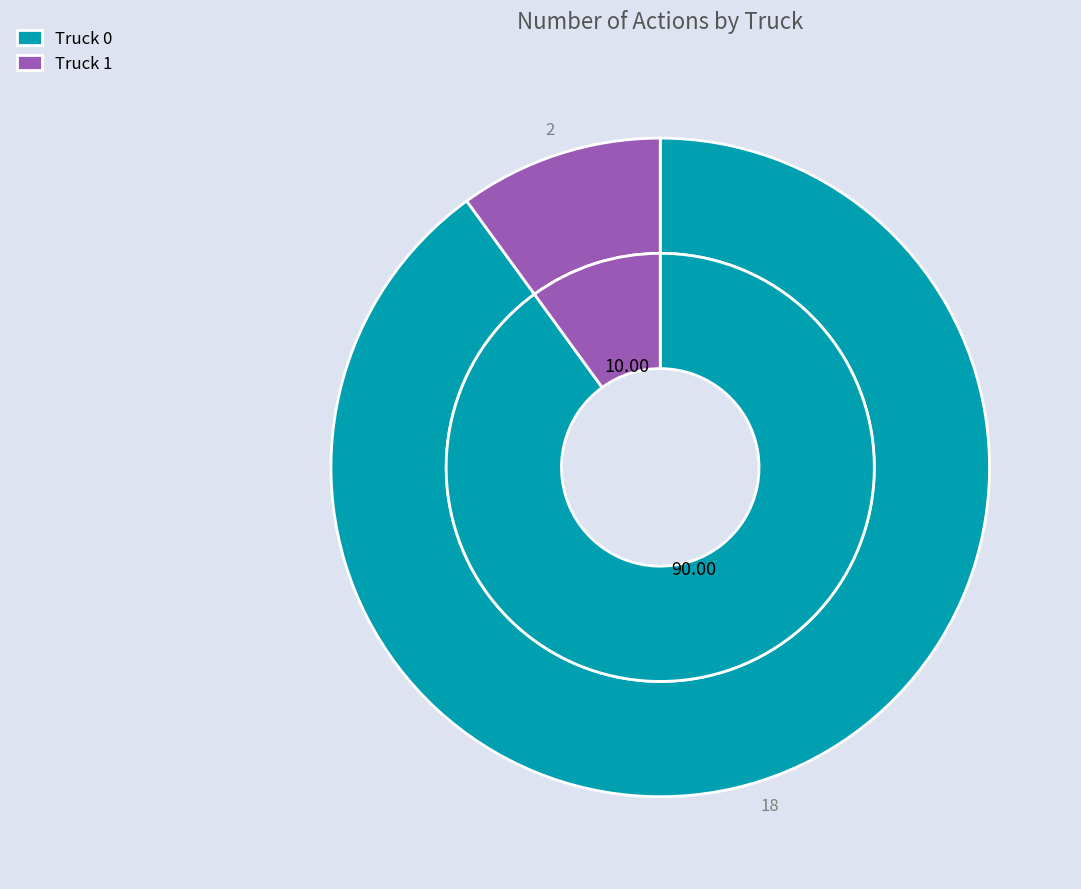

What is the largest slice in the pie chart?

Truck 0